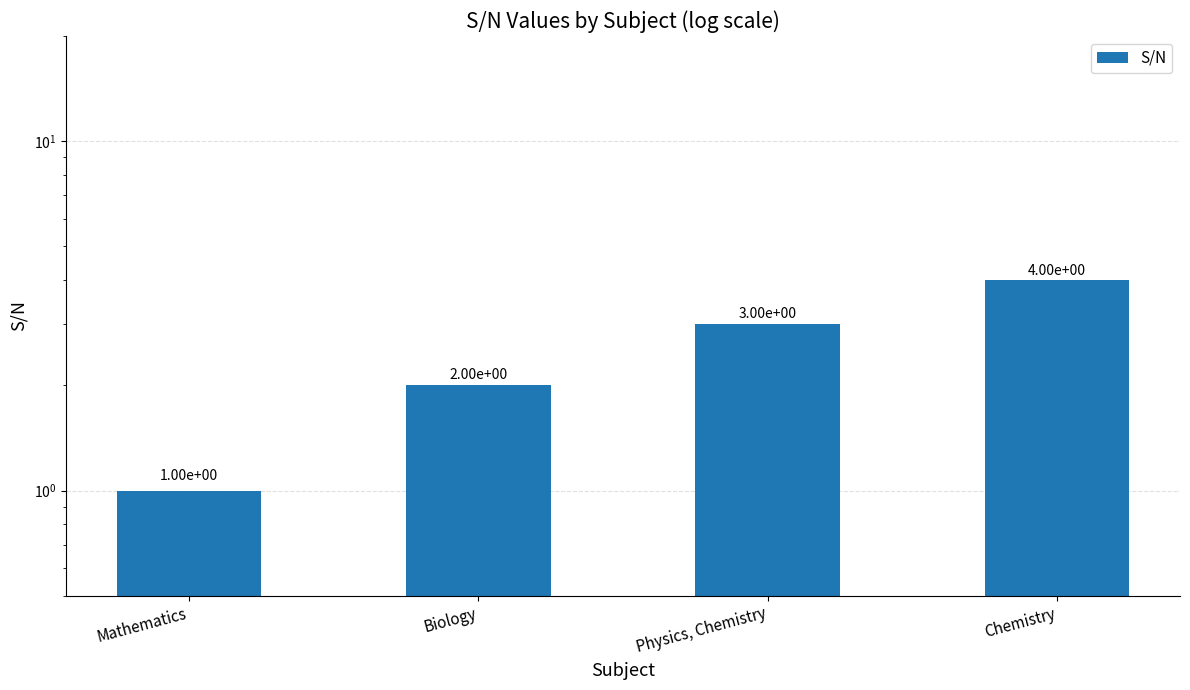

The value at Mathematics is 0. True or false?

False